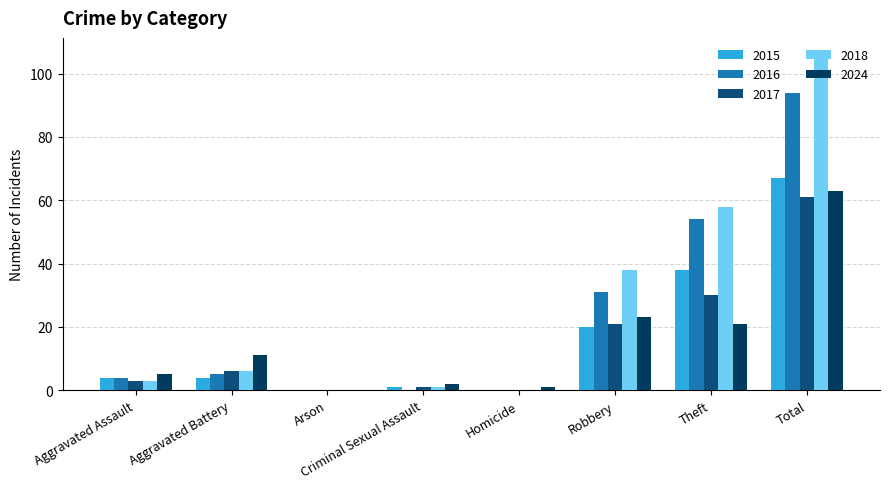

How many groups of bars are there?

8